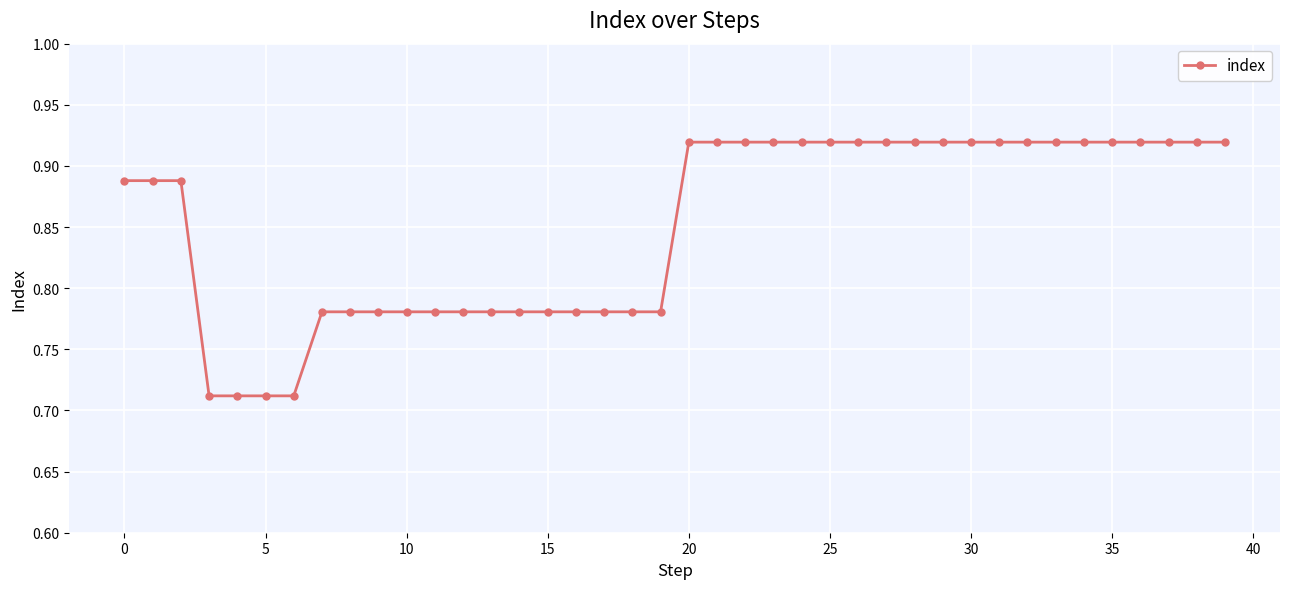

What is the sum of all values?

34.0